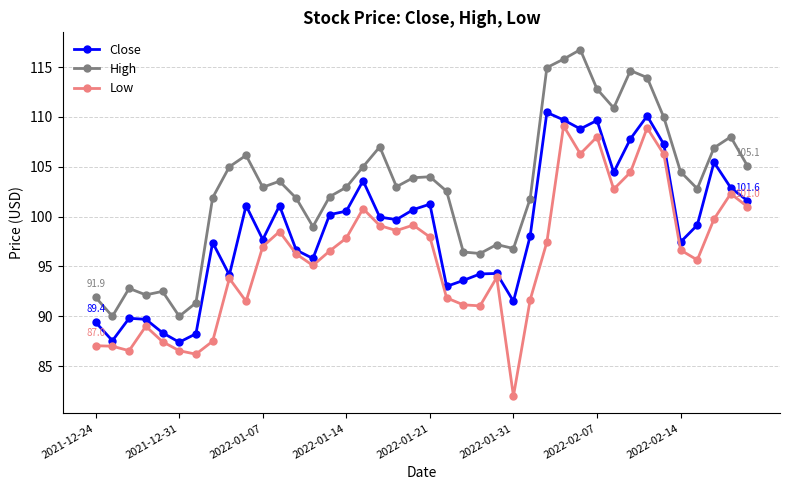

What are all the series names shown in the legend?

Close, High, Low